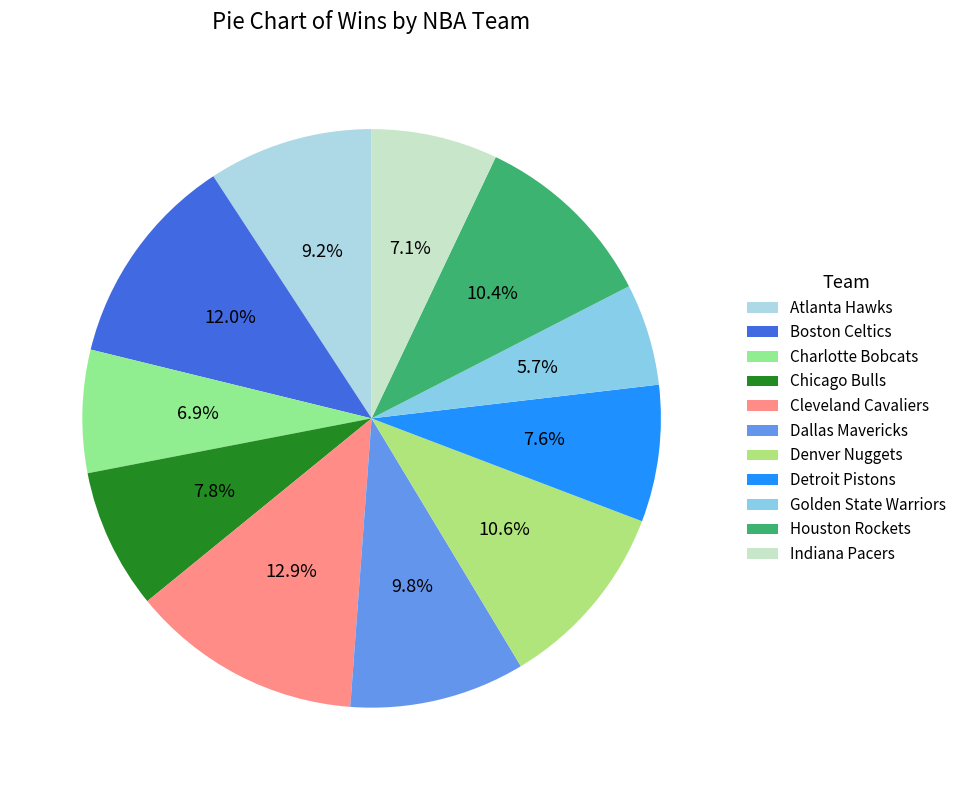

Count the number of slices in the pie.

11